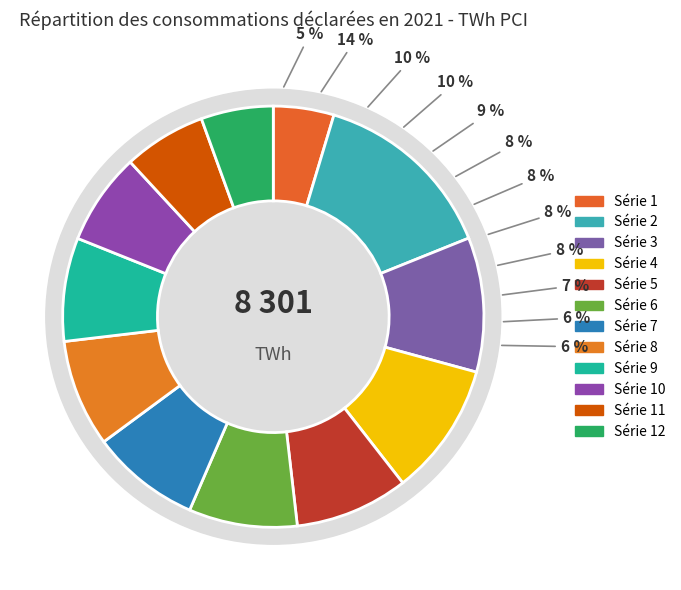

Which has a higher value, 6 or 11?

6